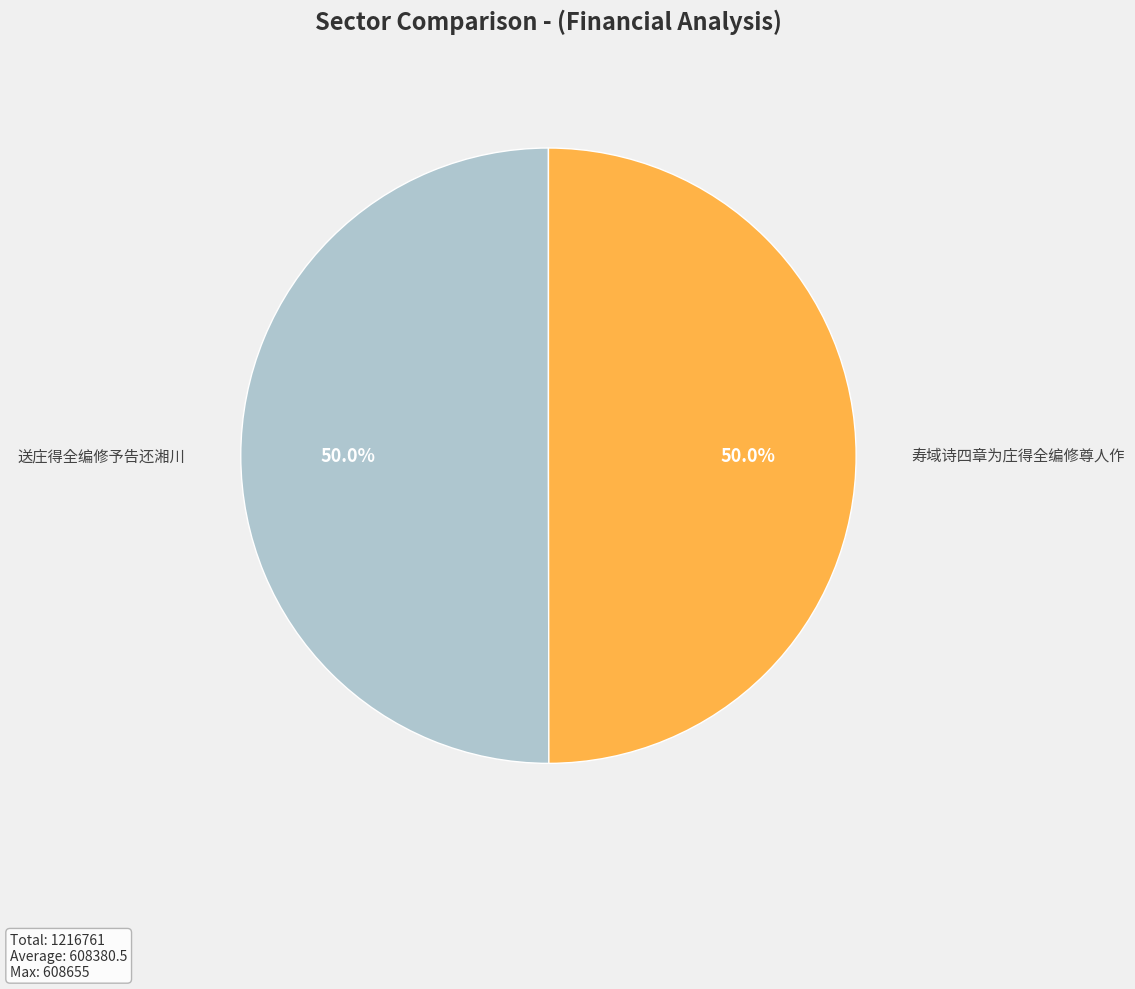

What is the ratio of the value at 送庄得全编修予告还湘川 to the value at 寿域诗四章为庄得全编修尊人作?

1.0